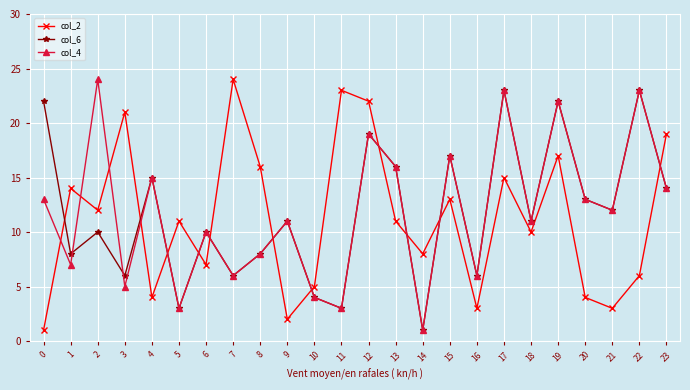

How many categories are shown in the chart?

24